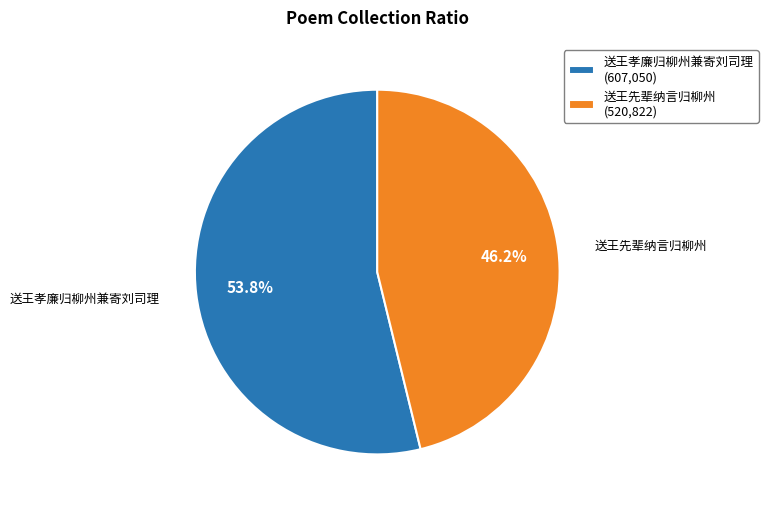

What percentage is the 送王孝廉归柳州兼寄刘司理 slice, to the nearest percent?

54%